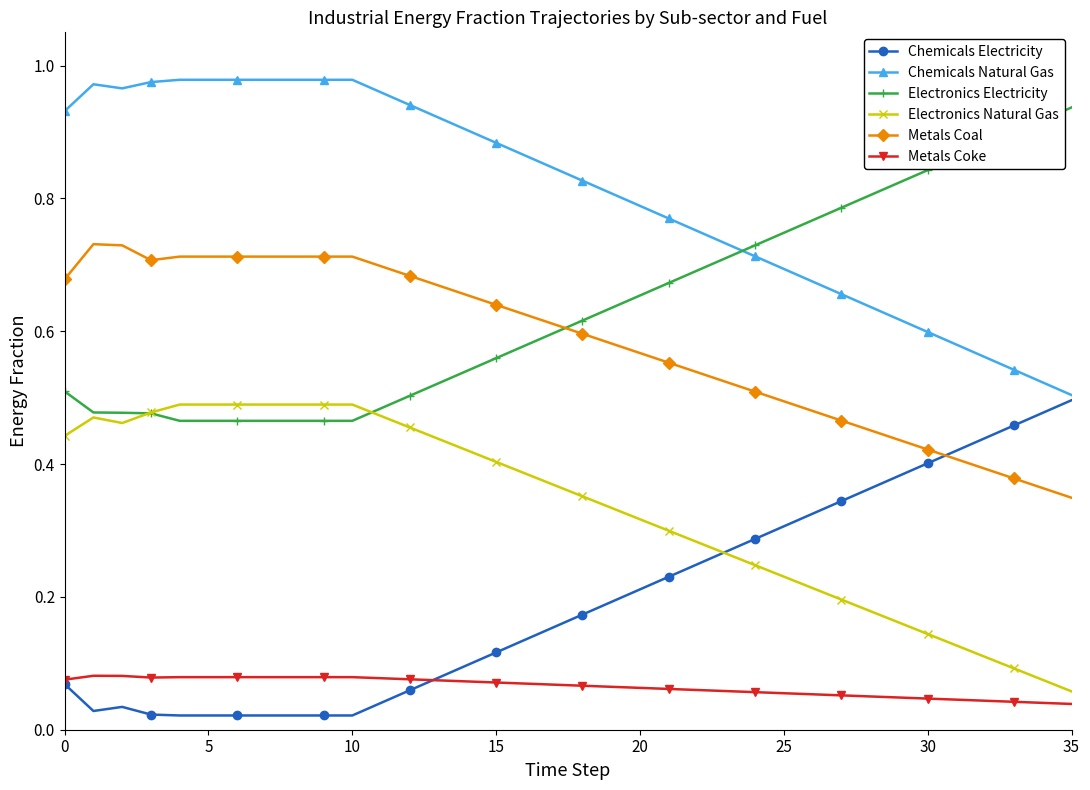

How many times do Chemicals Electricity and Metals Coal cross each other?

1